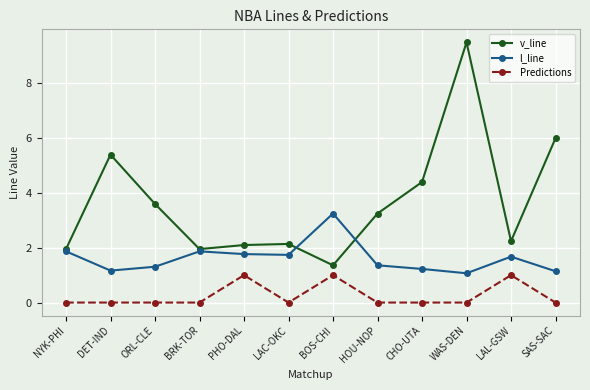

At how many categories does at least one series exceed 1?

12